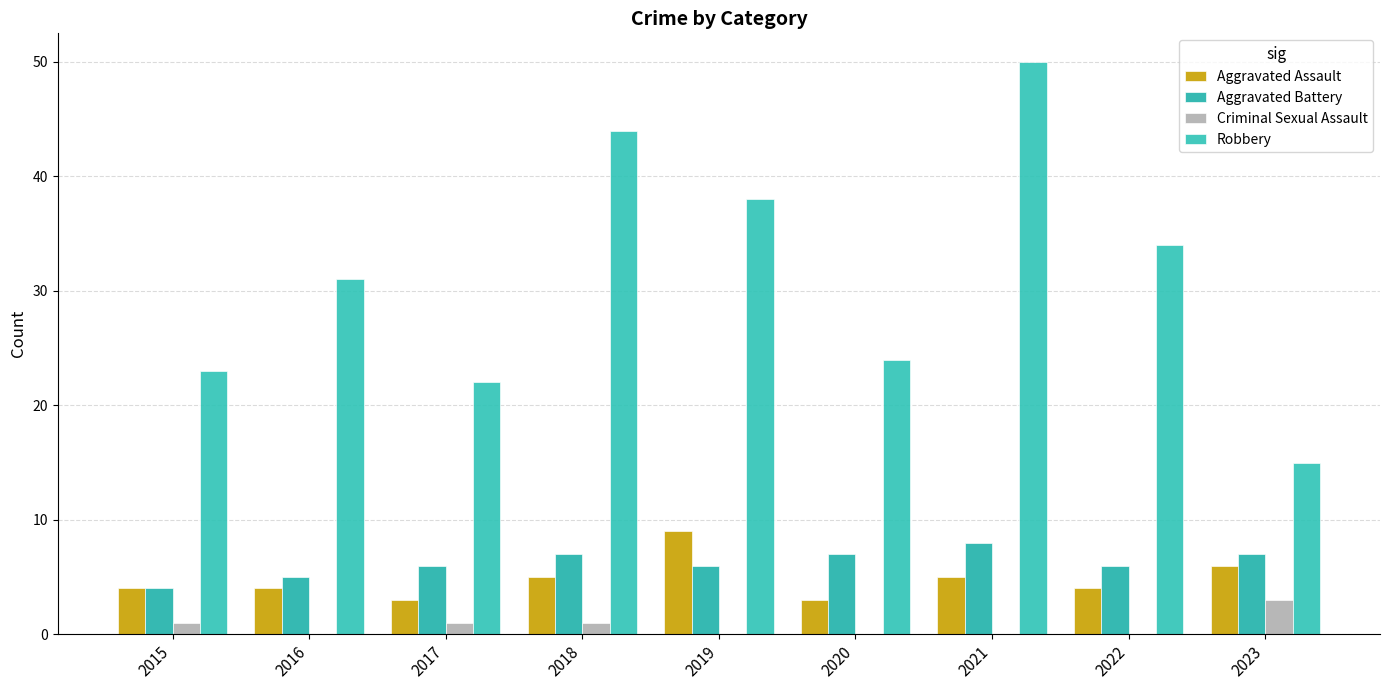

True or false: Criminal Sexual Assault has a value of 1 at 2017.

True